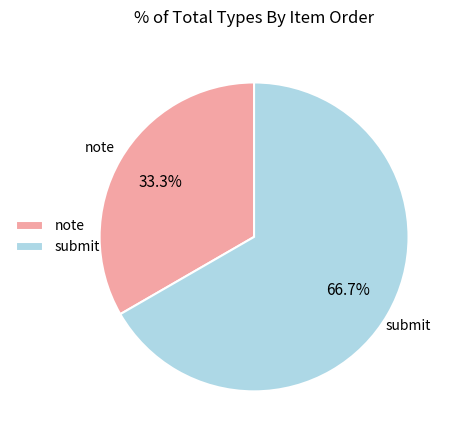

Rank the categories by value from highest to lowest.

submit, note